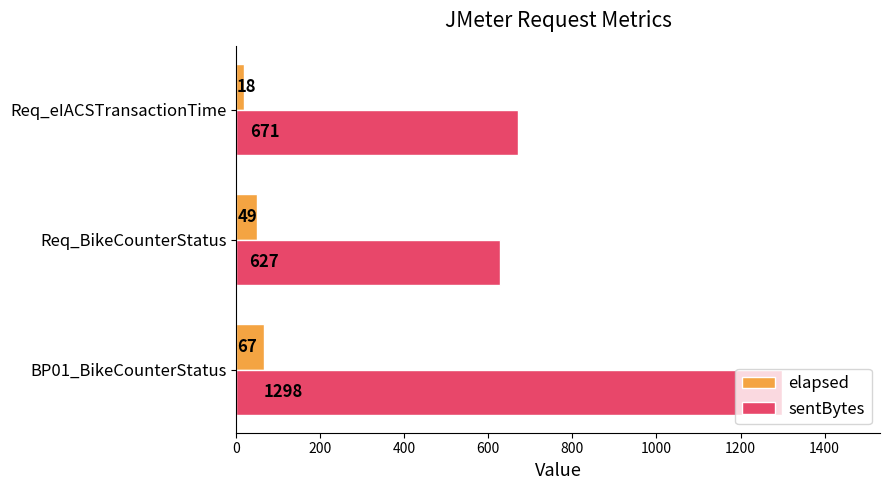

What is the average value of the sentBytes series?

865